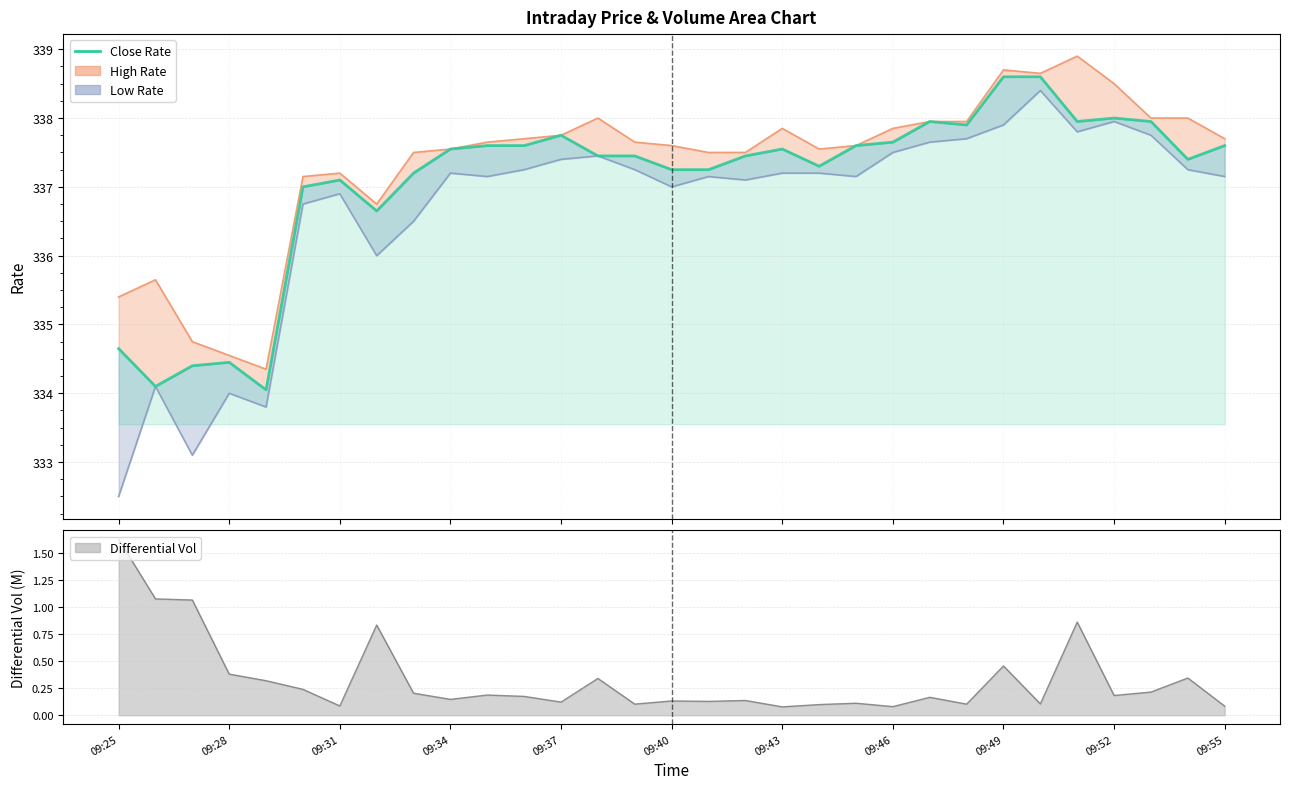

Rank the categories by Close Rate value from highest to lowest.

24, 25, 27, 22, 26, 28, 23, 12, 21, 09:55, 11, 20, 30, 09:52, 18, 13, 14, 17, 29, 19, 15, 16, 09:49, 09:43, 09:40, 09:46, 09:25, 09:34, 09:31, 09:28, 09:37